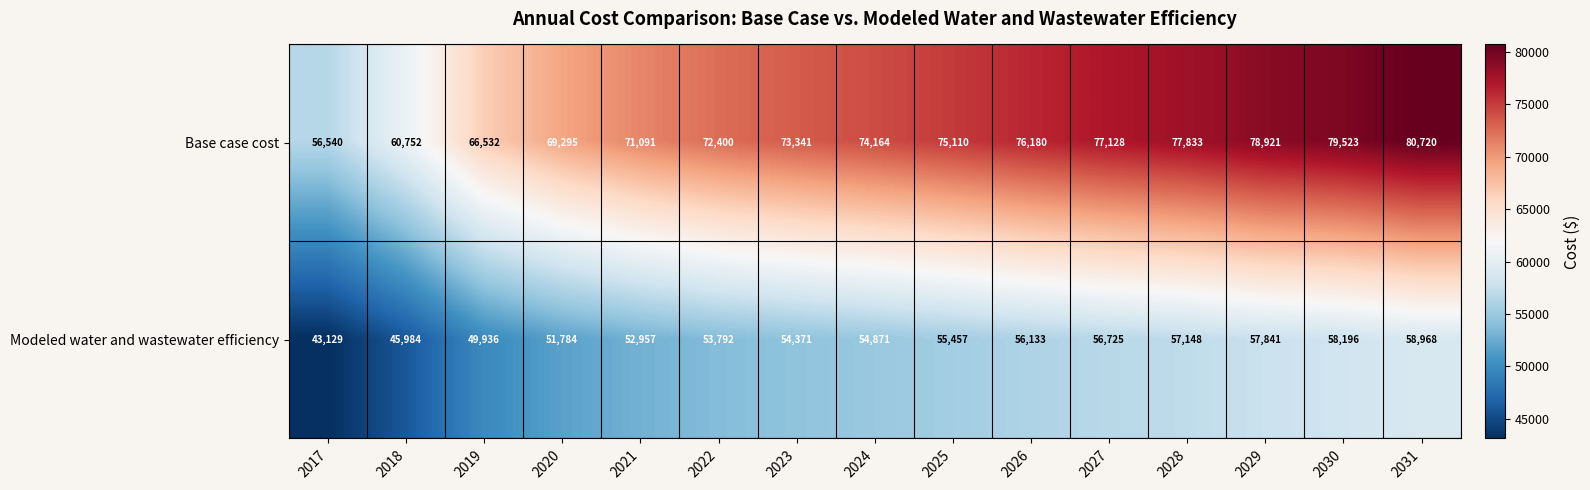

Which series has the largest total across all categories?

Base case cost